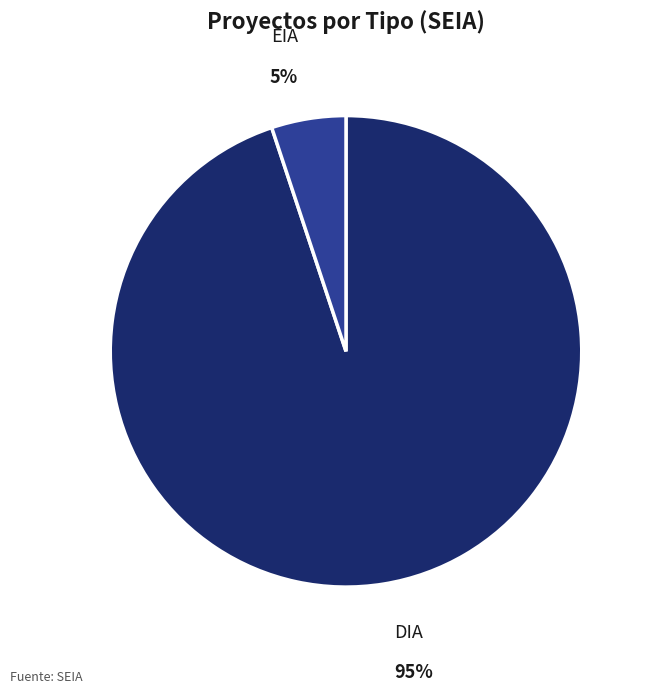

To the nearest percent, what is the average slice percentage?

50%